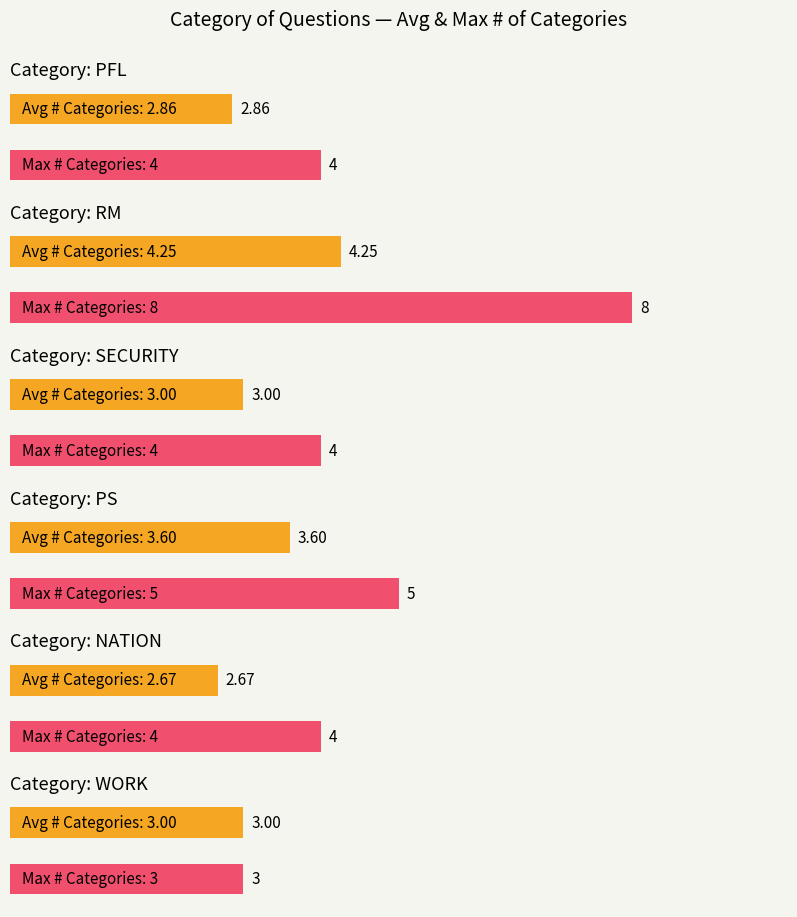

Are the bars grouped side by side (vs. stacked)?

Yes